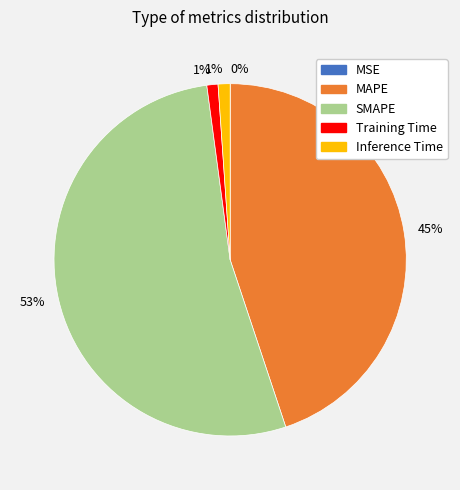

To the nearest percent, what is the combined percentage of Training Time and SMAPE?

54%